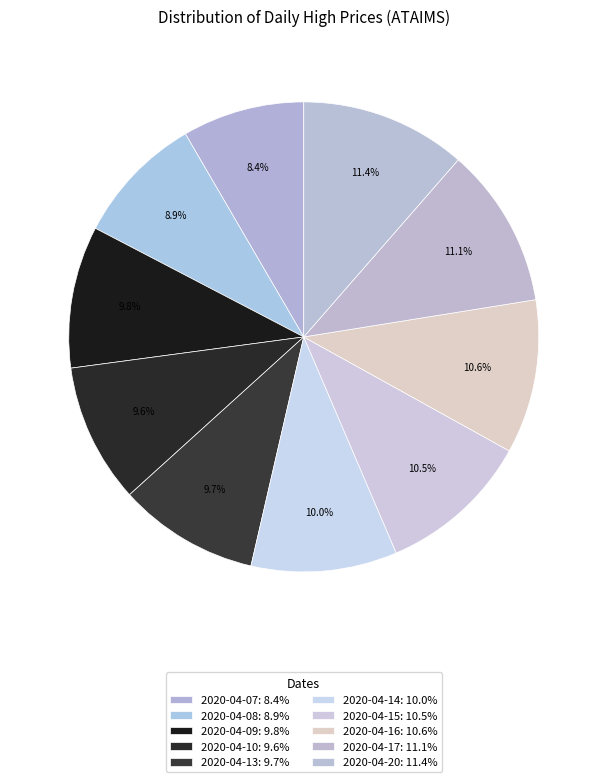

Count the number of slices in the pie.

10